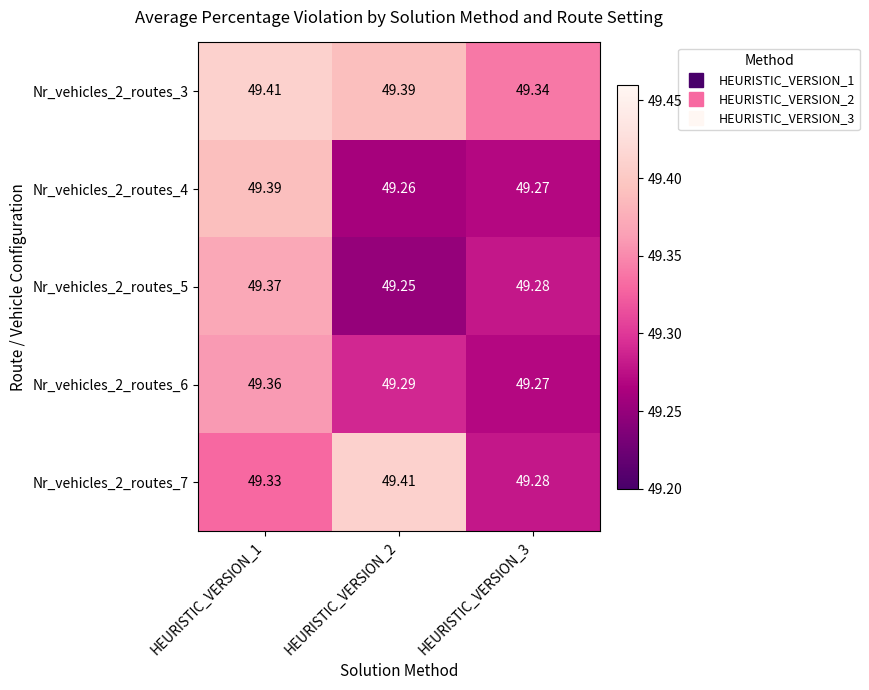

Is the value of Nr_vehicles_2_routes_5 at HEURISTIC_VERSION_2 greater than the value of Nr_vehicles_2_routes_3 at HEURISTIC_VERSION_3?

No